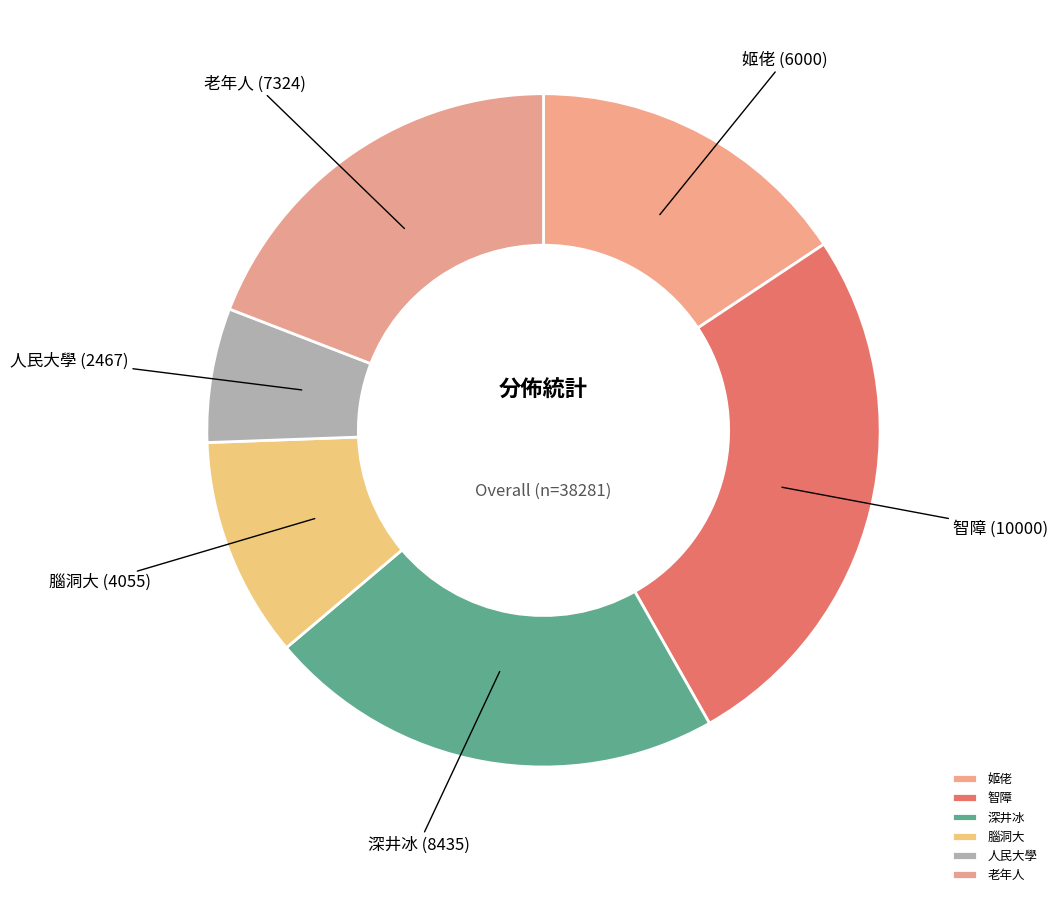

What is the smallest slice in the pie chart?

人民大學